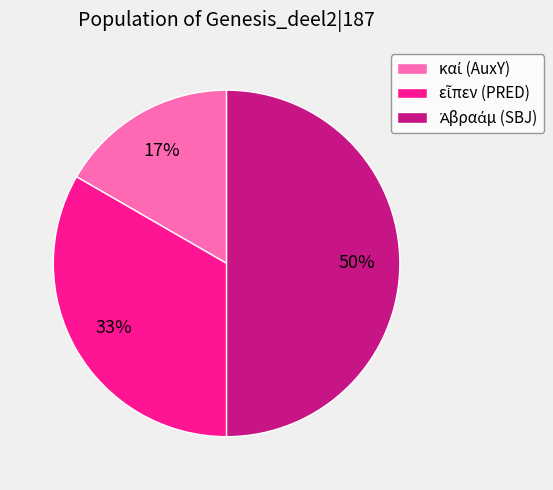

To the nearest percent, what is the average slice percentage?

33%